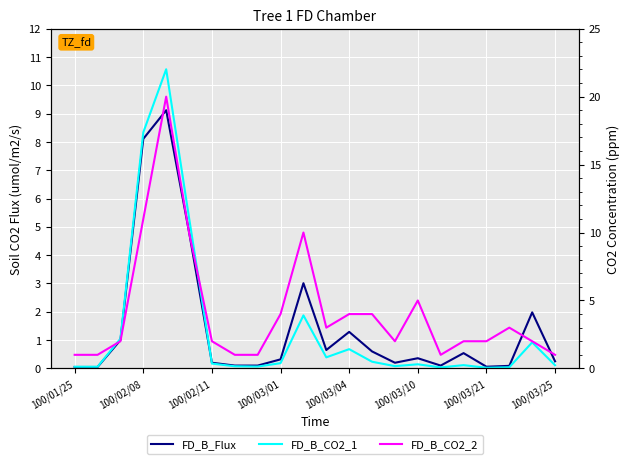

What is the sum of all FD_B_CO2_2 values?

92.0